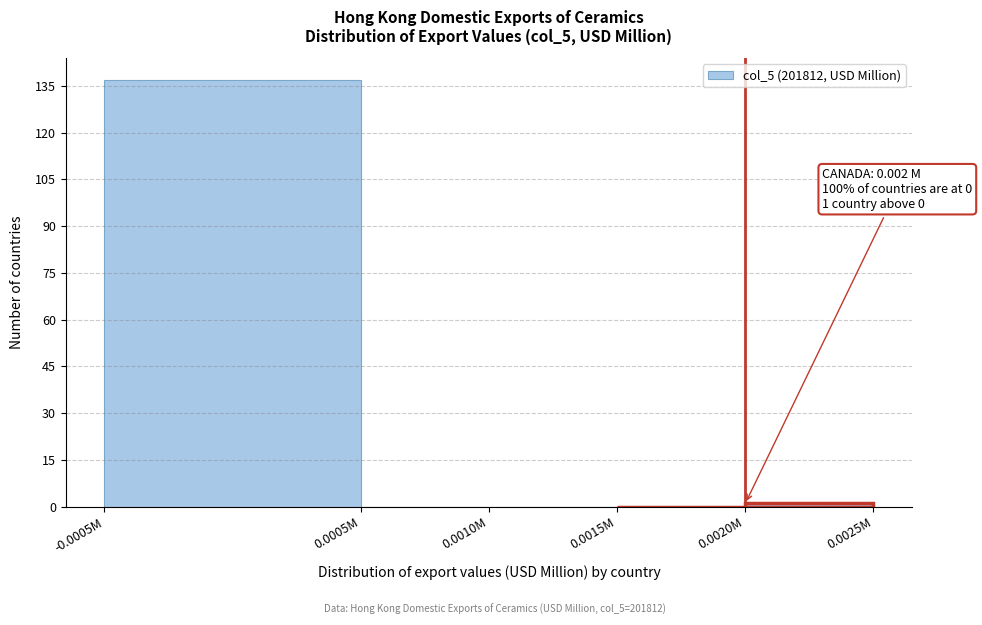

Reading right to left, list all the values displayed in this chart.

0.0025M=1	0.0015M=0	0.0010M=0	0.0005M=0	-0.0005M=137